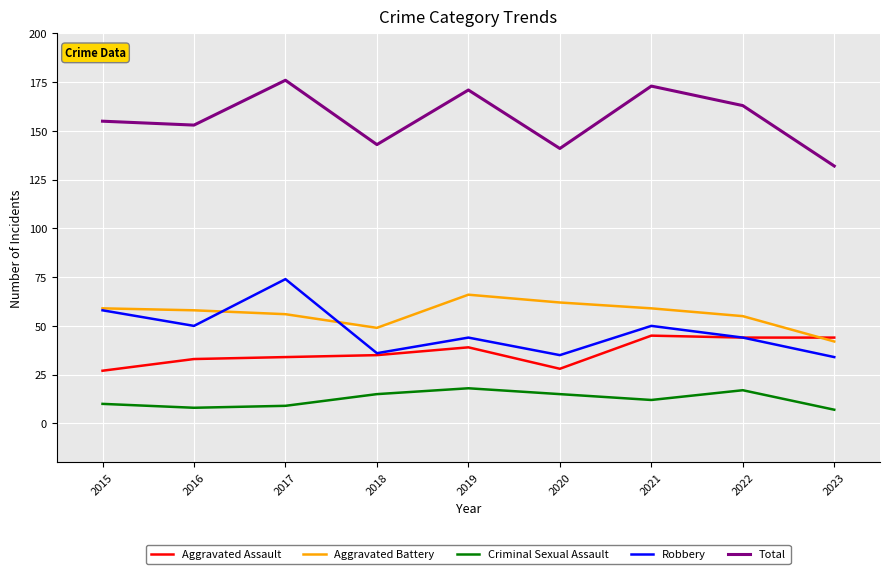

What is the sum of all Robbery values?

425